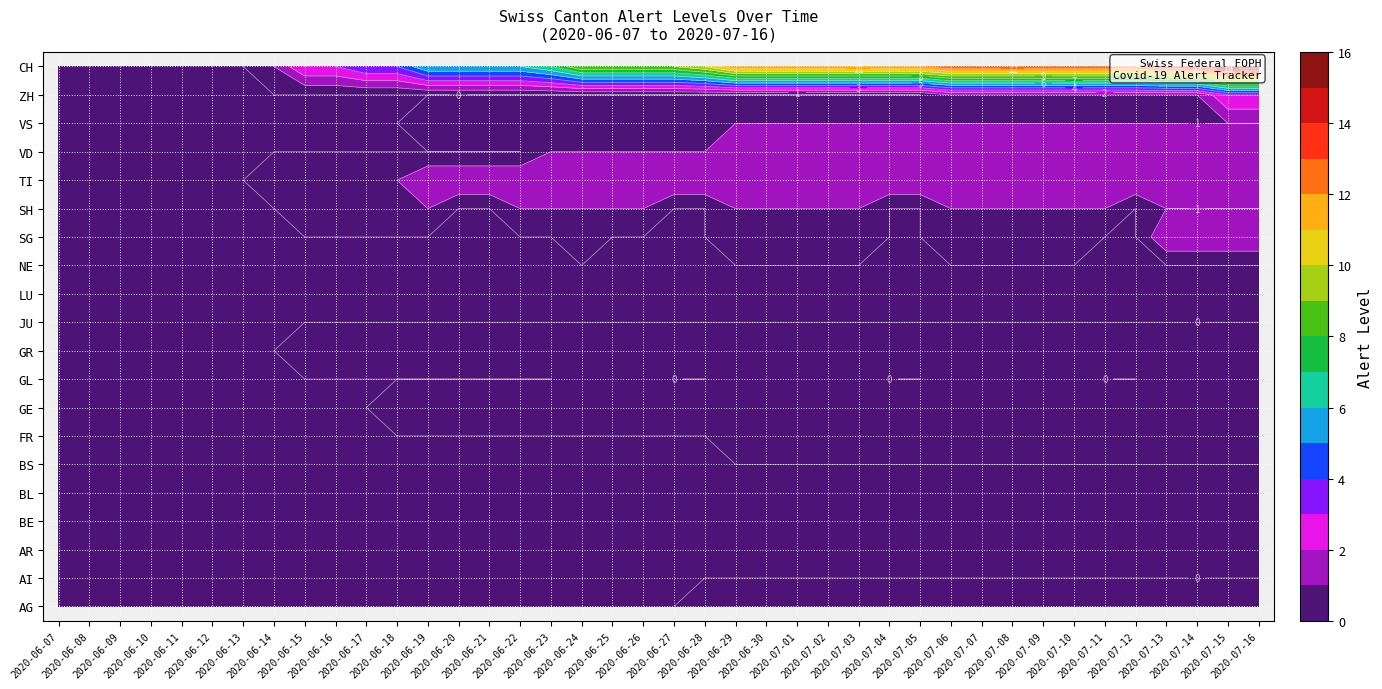

What is the sum of the GE values at 2020-06-29 and 2020-07-11?

2